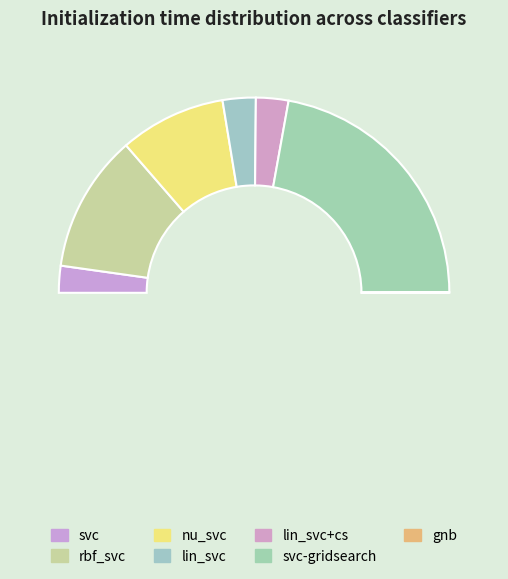

Does nu_svc account for over 50% of the chart?

No